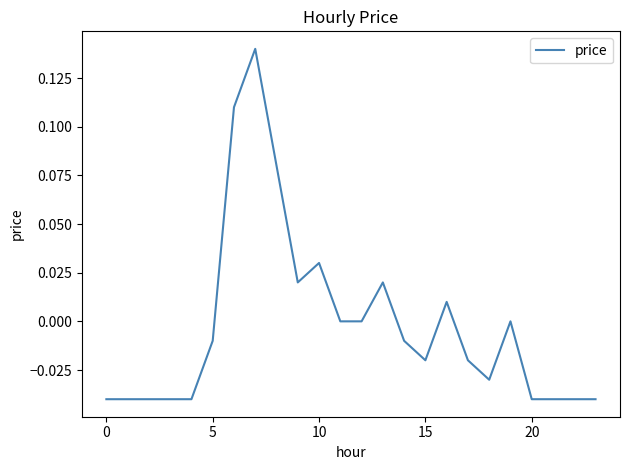

How many lines are shown in the chart?

1